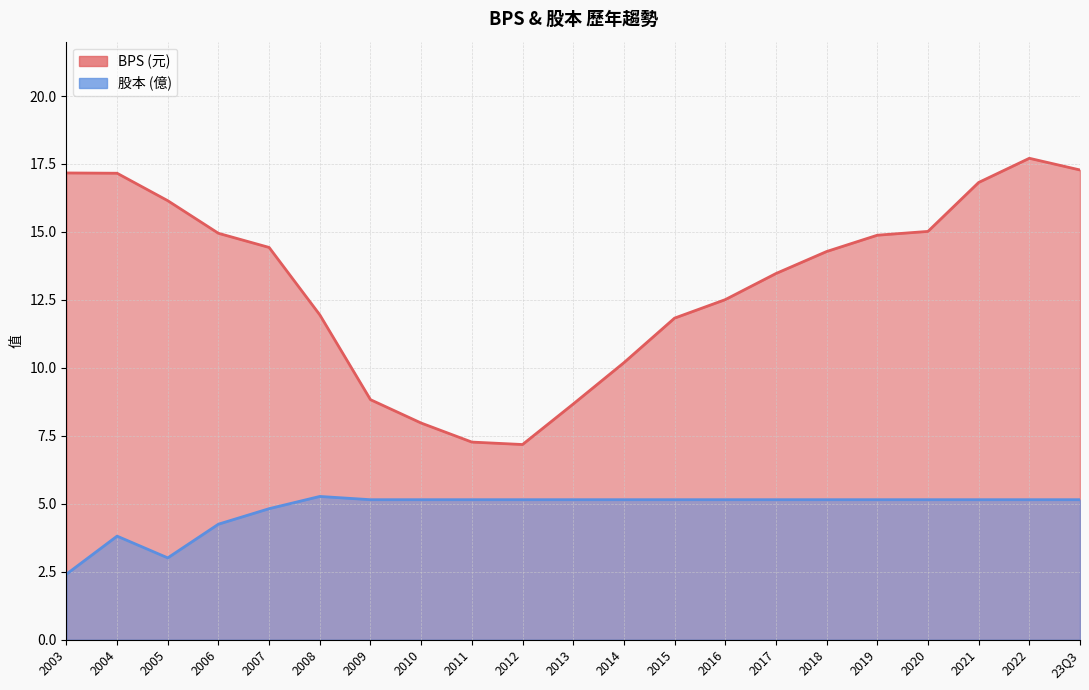

True or false: 株本(億) and BPS intersect in this chart.

False